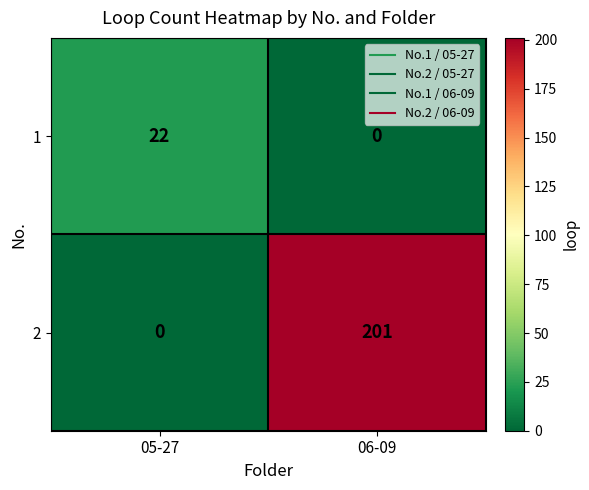

Which label corresponds to the largest value in the chart?

06-09